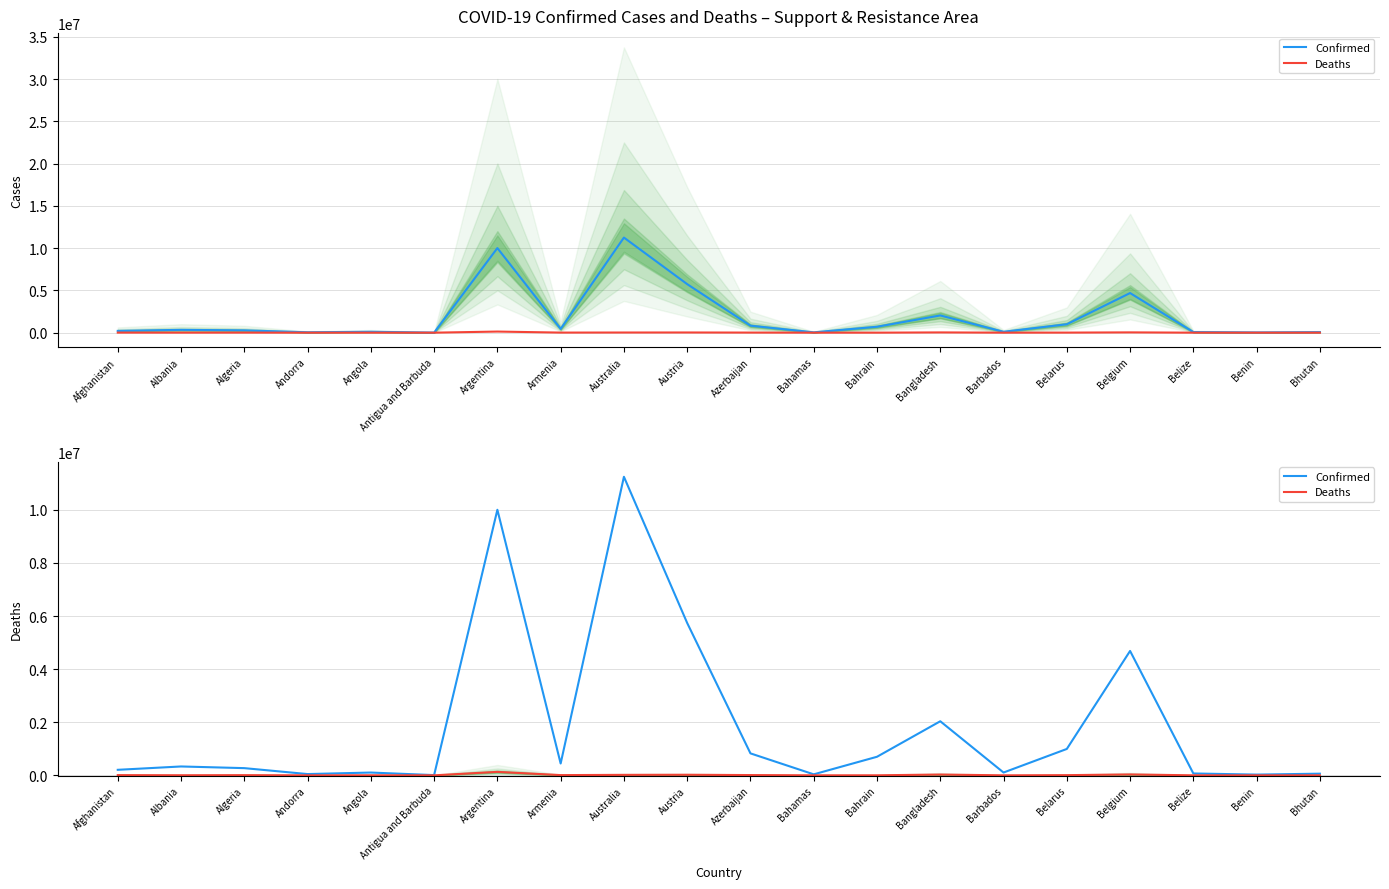

How many series are shown in this chart?

2